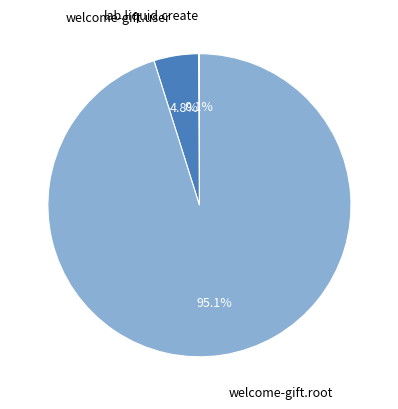

Is welcome-gift.root the majority of the pie?

Yes